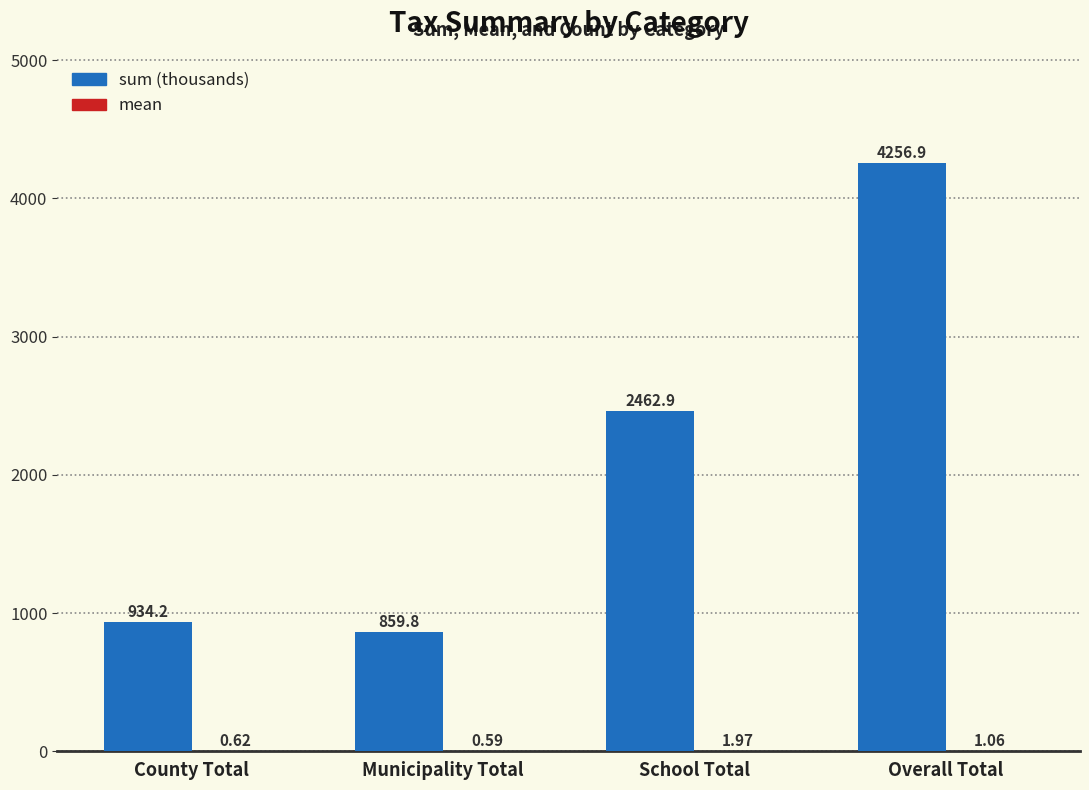

Is it true that sum (thousands) equals 1644.3 at Overall Total?

False